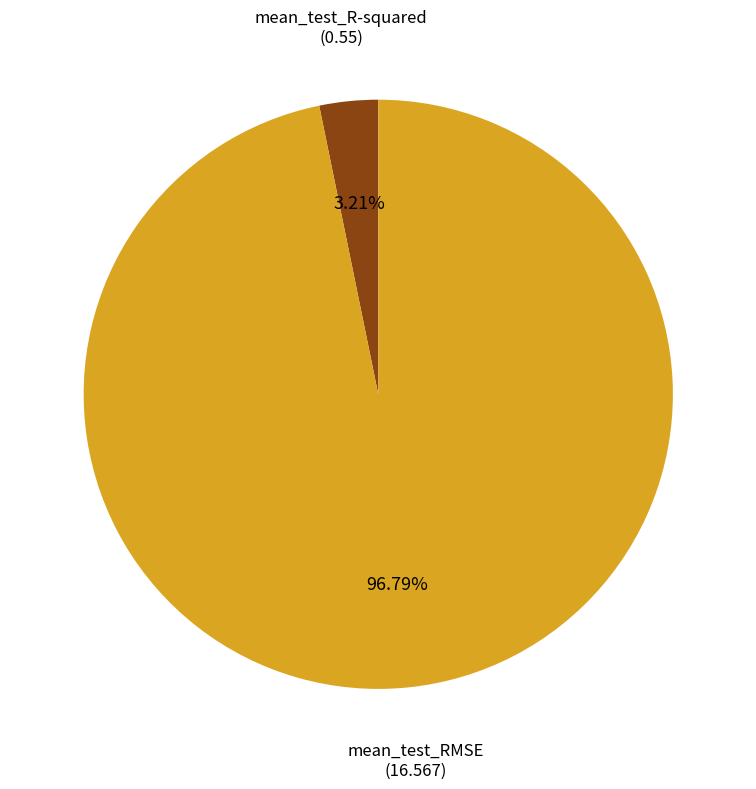

Count the number of slices in the pie.

2